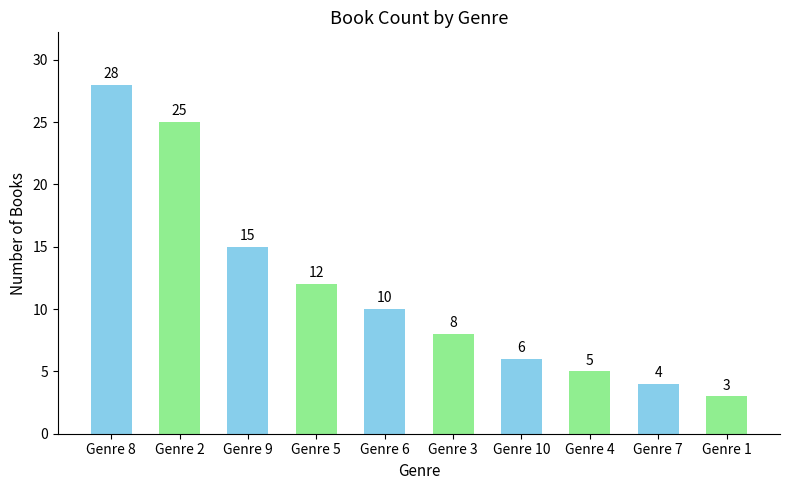

What is the difference between the values at Genre 6 and Genre 8?

18